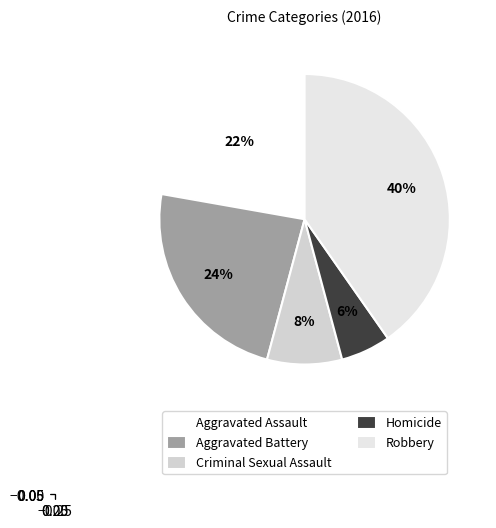

Count the number of slices in the pie.

5